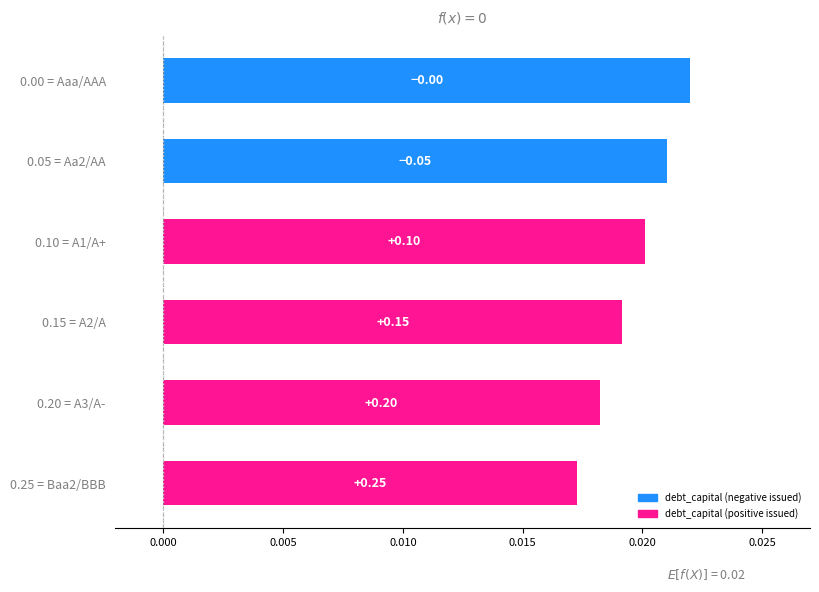

Are the bars horizontal?

Yes